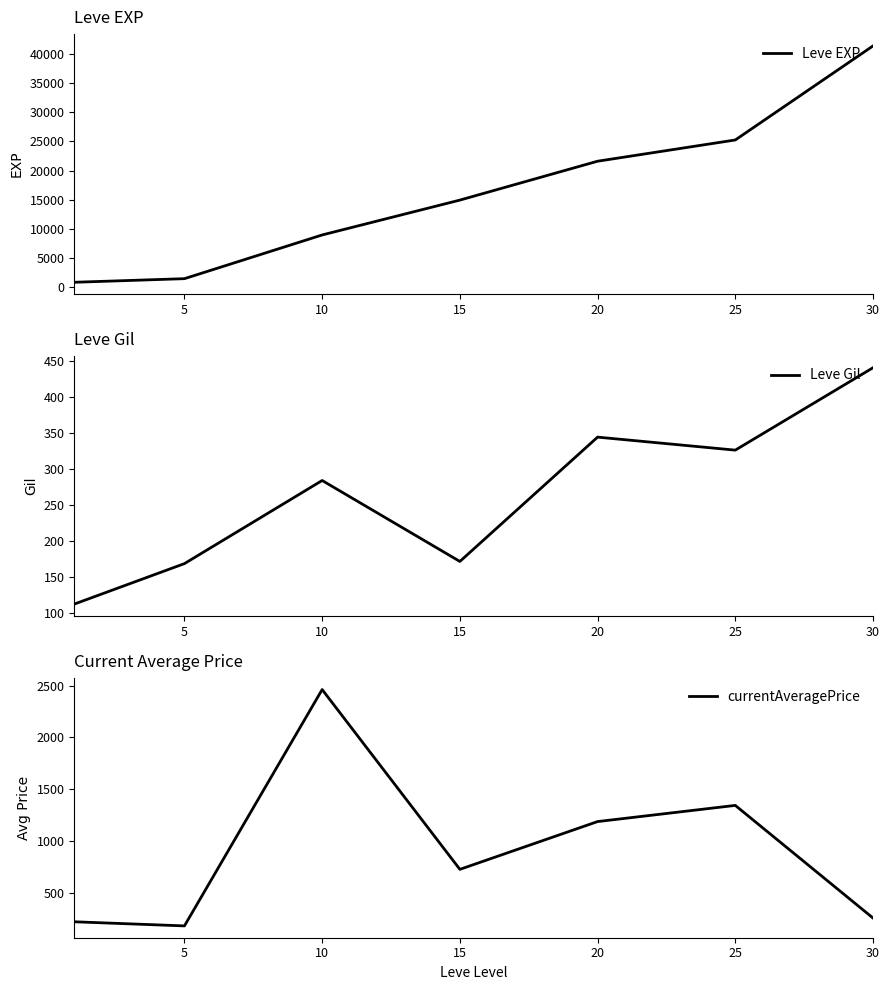

Which series ends up on top after the final intersection of currentAveragePrice and Leve Gil?

Leve Gil